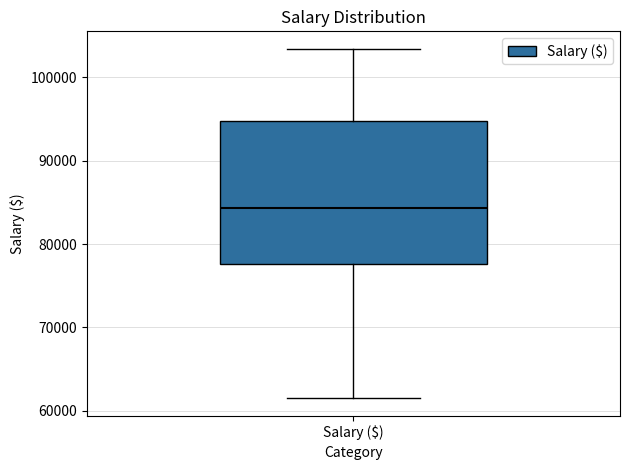

Where is the lower edge of the box for Salary ($) on the y-axis? The values are not printed on the chart, so give them approximately, as read against the axis.

78000